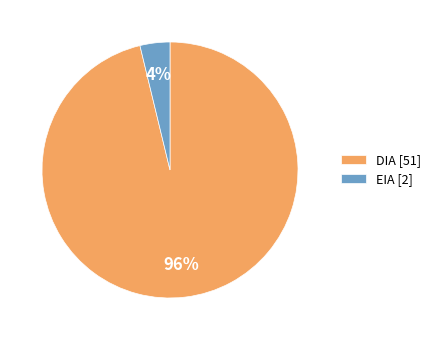

Do EIA [2] and DIA [51] together represent more than half of the pie?

Yes